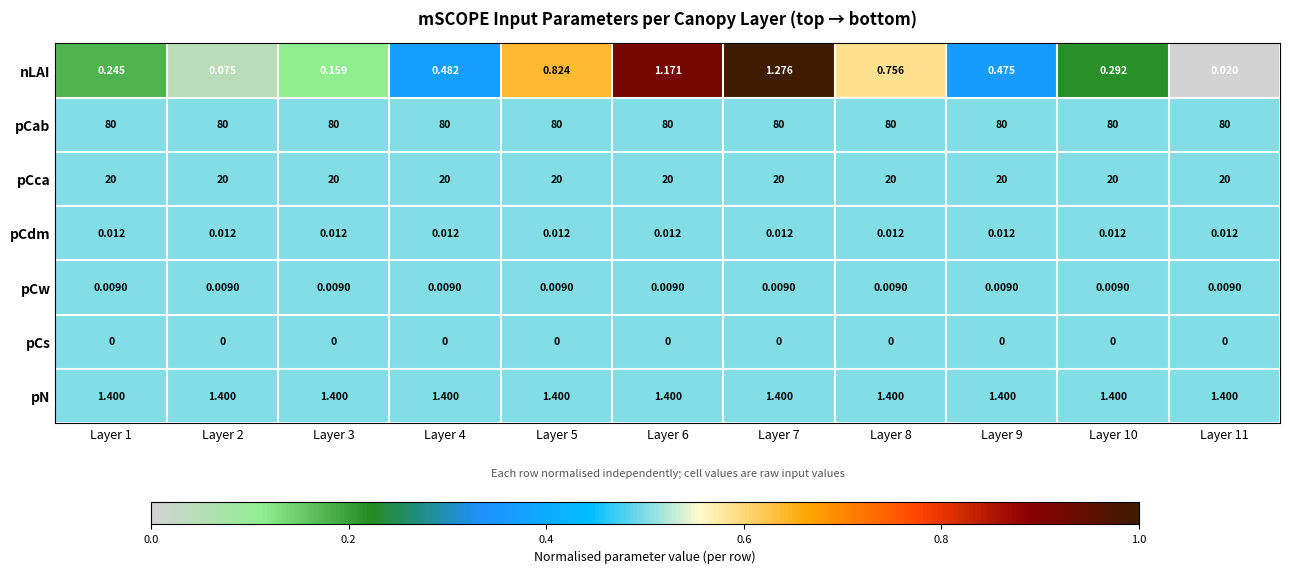

Rank the series by their maximum value, from lowest to highest.

pCs, pCw, pCdm, nLAI, pN, pCca, pCab